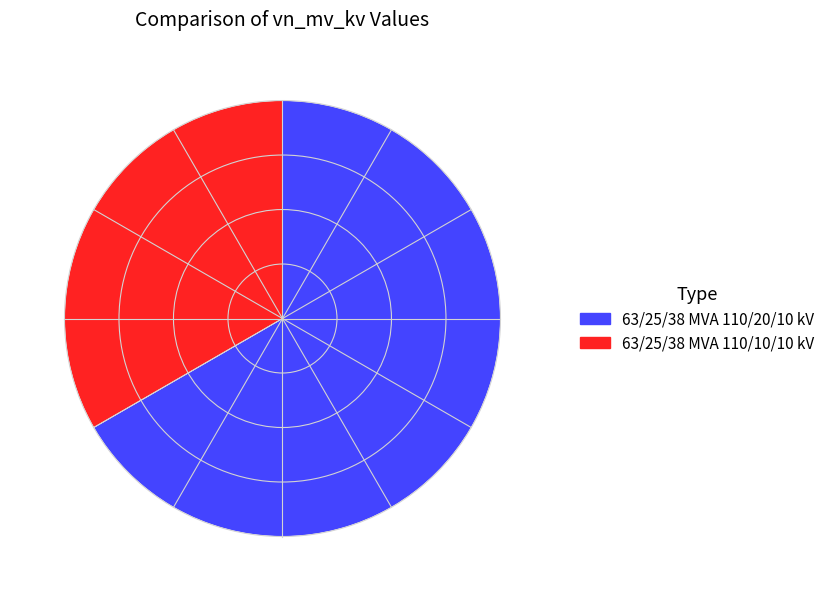

Does any single category account for the majority?

Yes